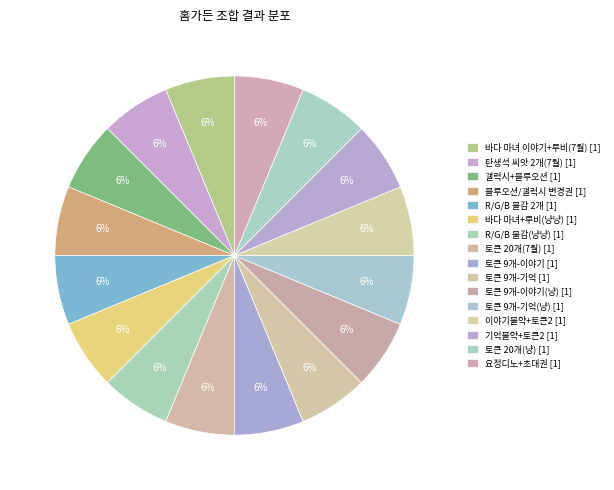

How many segments does this pie chart have?

16